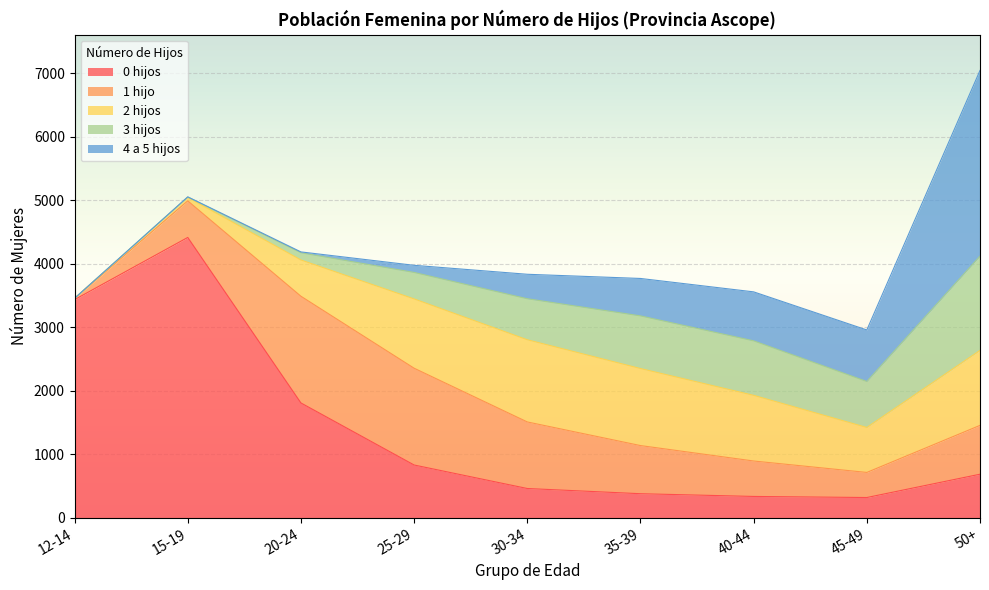

At which category does the chart reach its peak across all series?

15-19